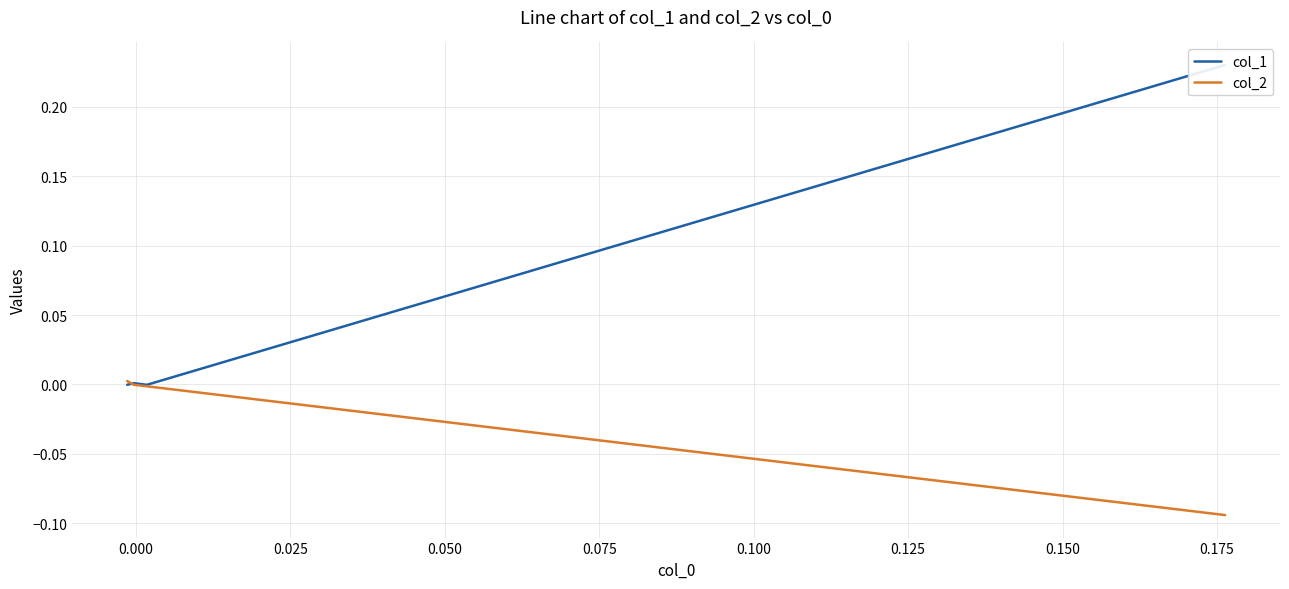

How many lines are shown in the chart?

2